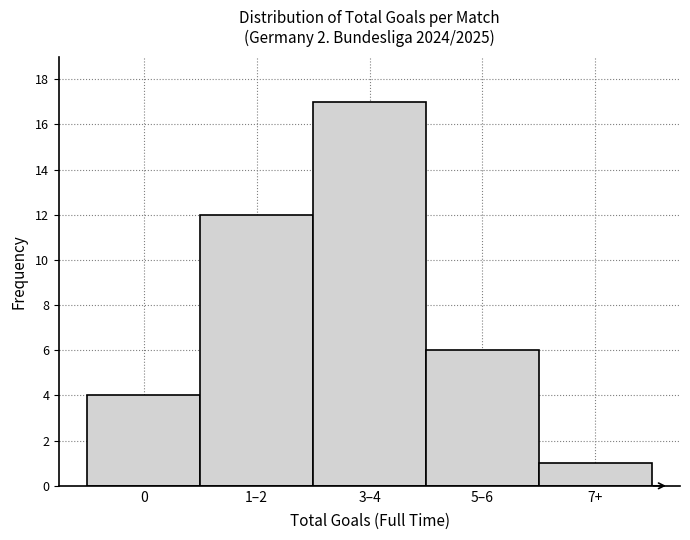

Reading right to left, what are all the values shown in this chart?

7+=1	5–6=6	3–4=17	1–2=12	0=4